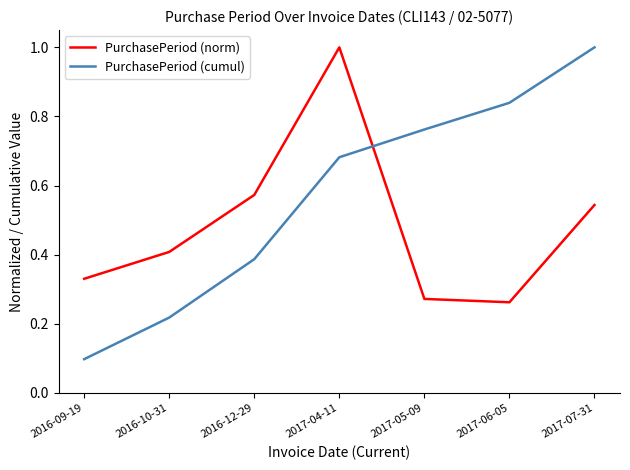

After their last crossing, which series has the higher values: PurchasePeriod (cumul) or PurchasePeriod (norm)?

PurchasePeriod (cumul)